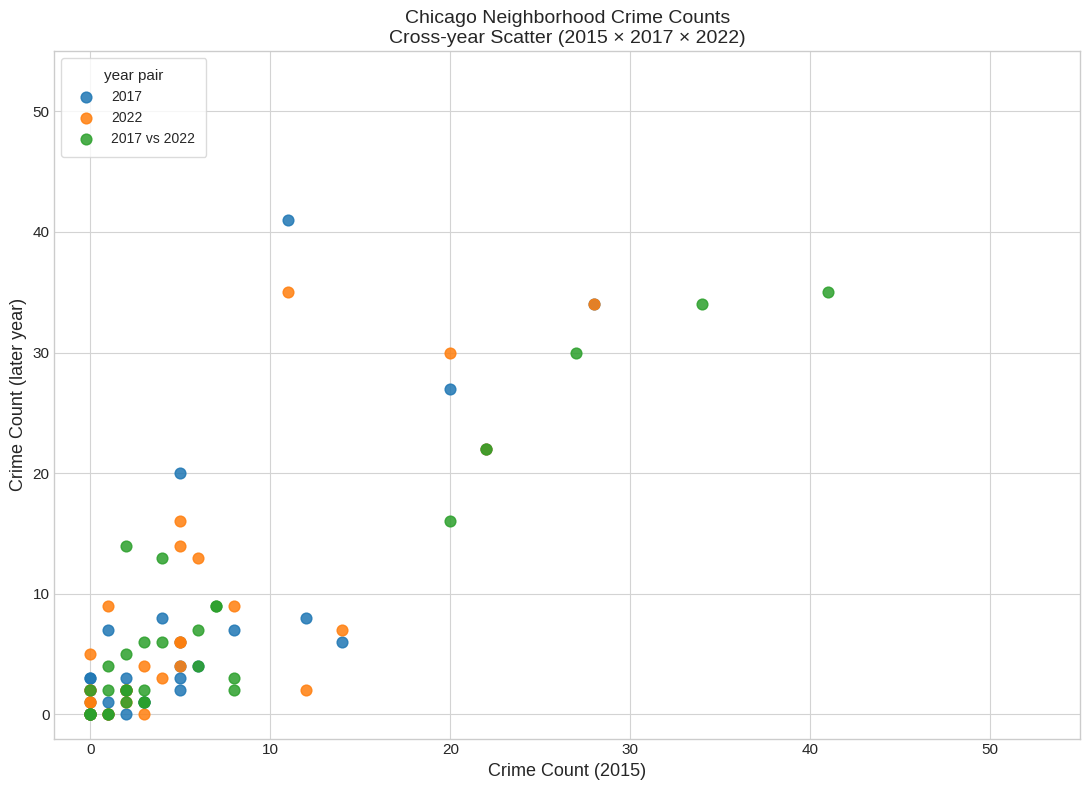

Which series reaches the maximum Y coordinate?

2017